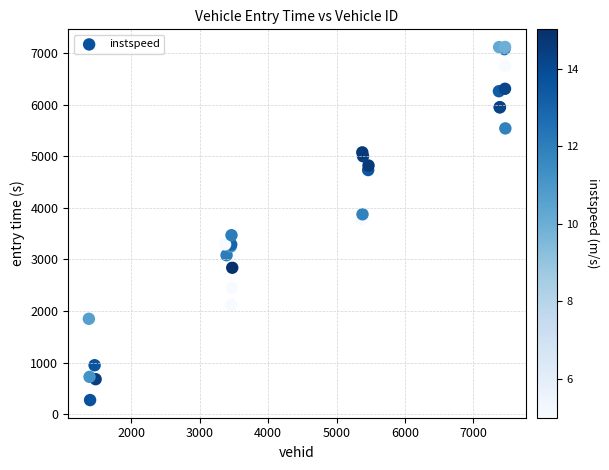

What Y value in the scatter plot is closest to 3694?

3783.4